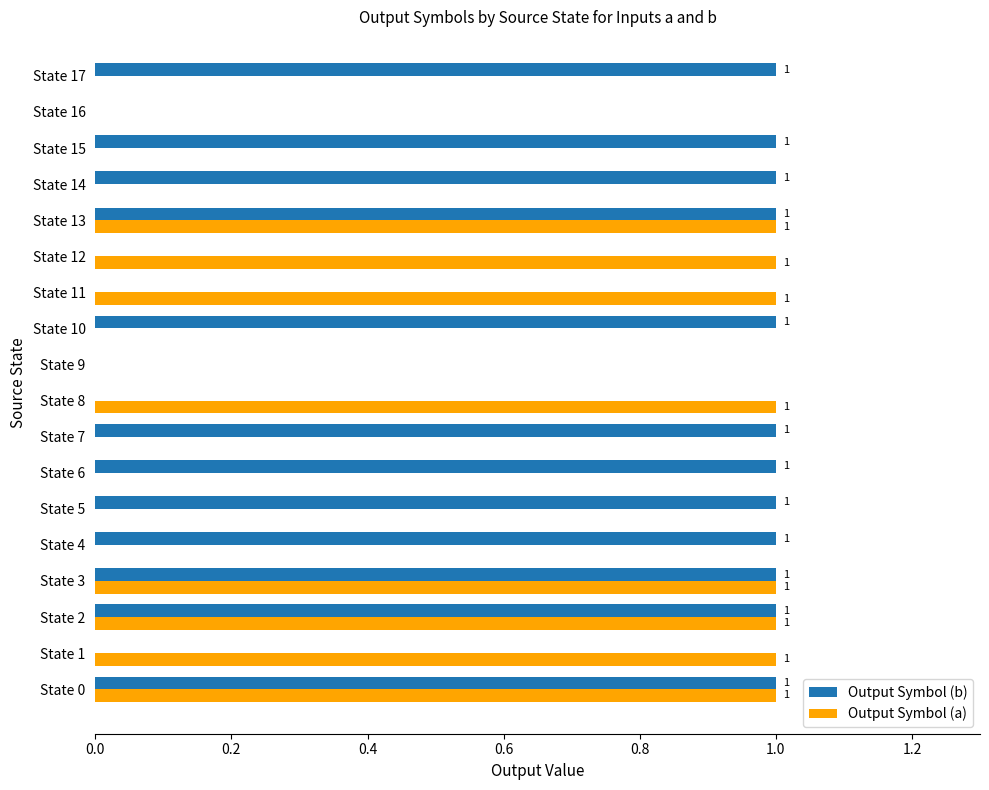

What is the sum of all Output Symbol (b) values?

12